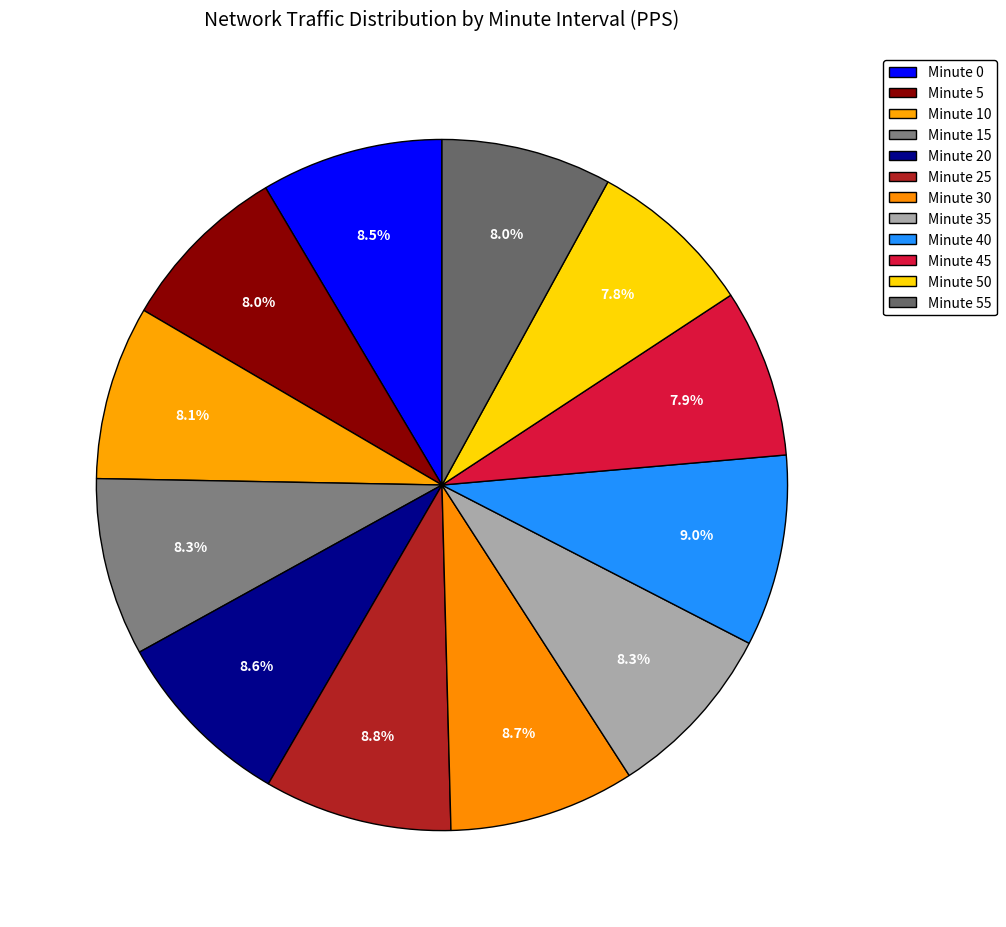

Count the number of slices in the pie.

12